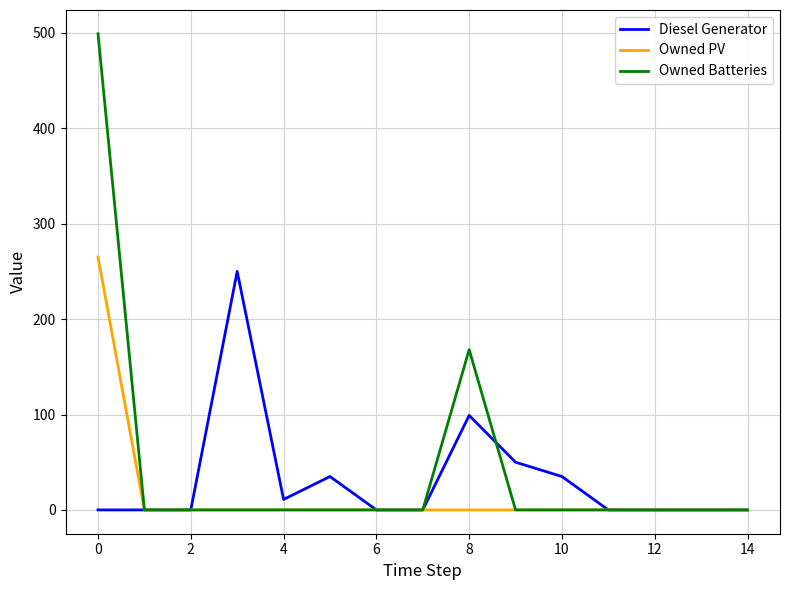

What are all the series names shown in the legend?

Diesel Generator, Owned PV, Owned Batteries